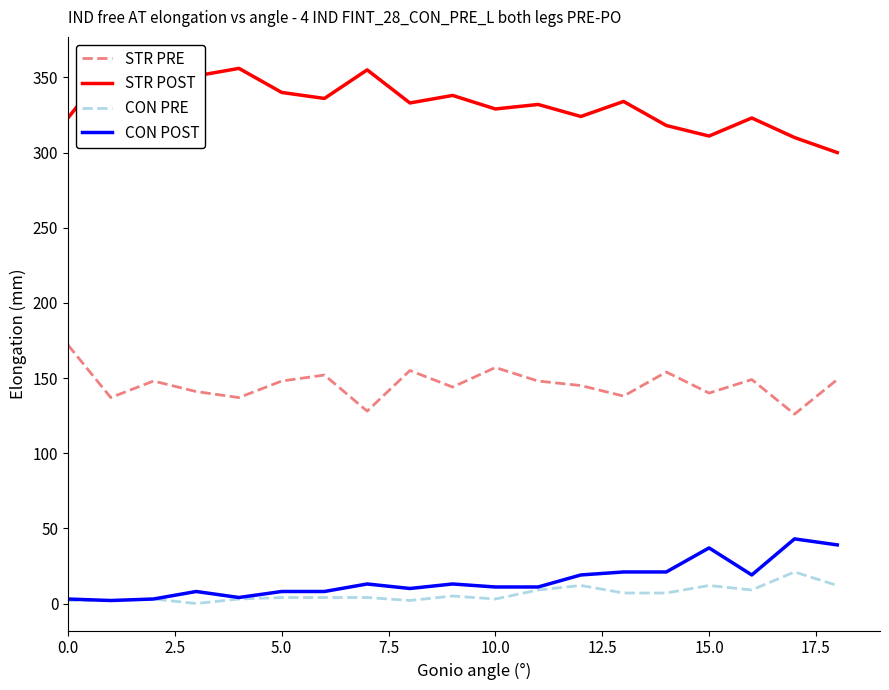

How many lines are shown in the chart?

4